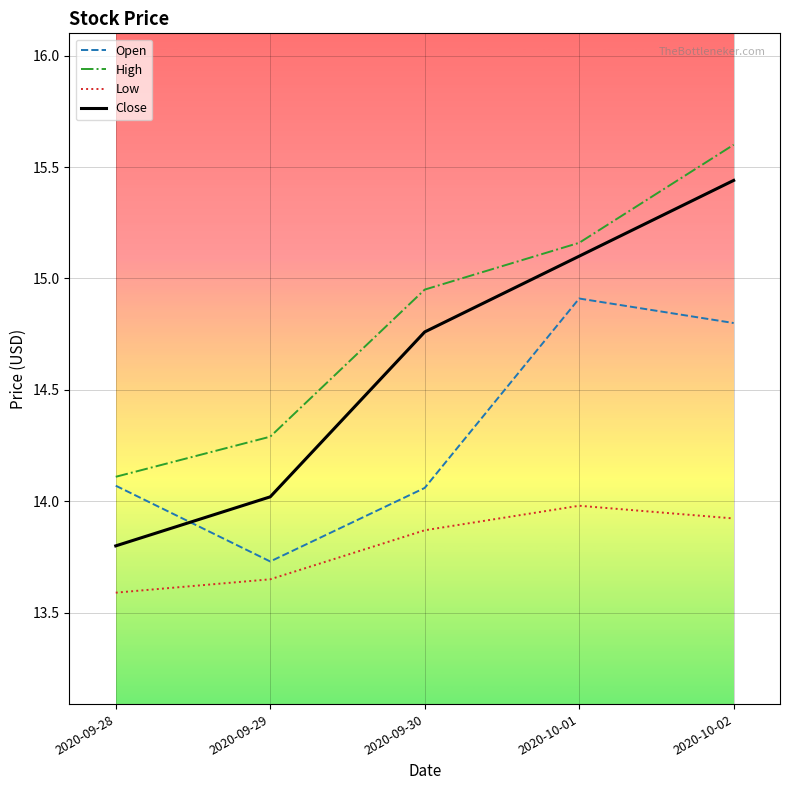

The value of Low at 2020-10-02 is 4.5. True or false?

False